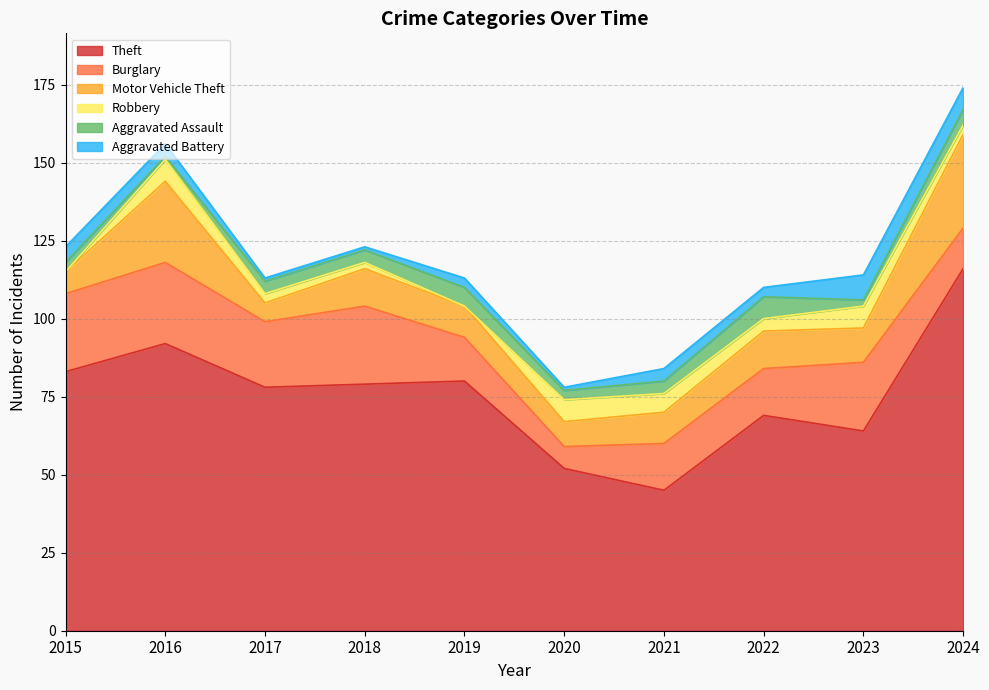

How many data points does each series have?

10